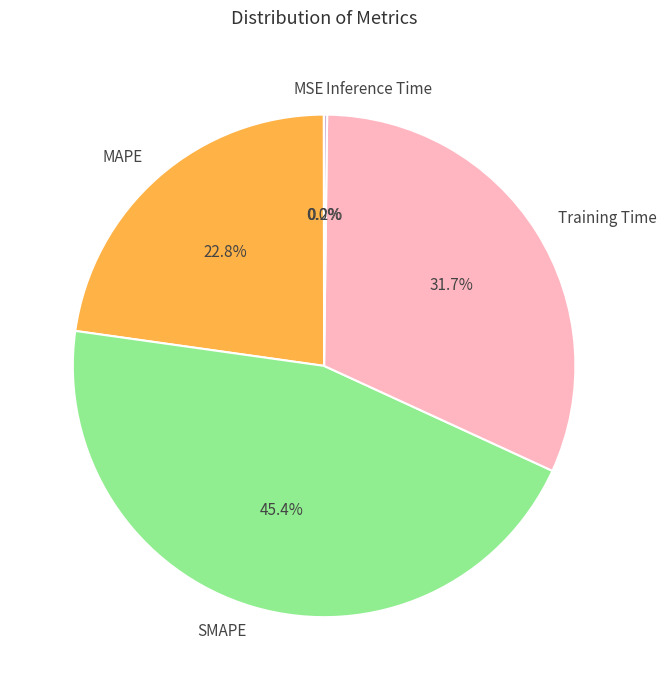

Does any single category account for the majority?

No